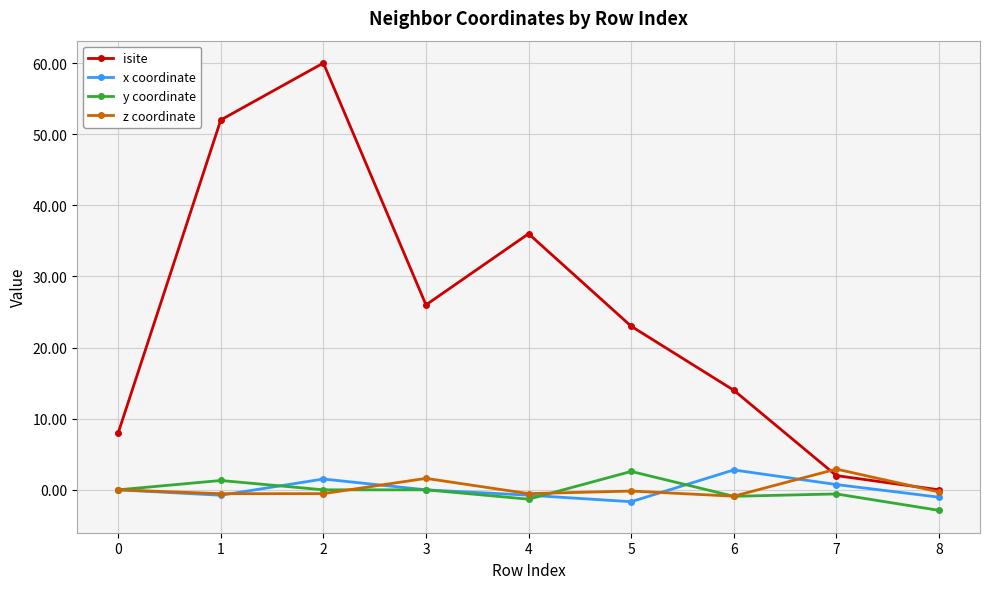

What is the maximum value shown in the chart?

60.0